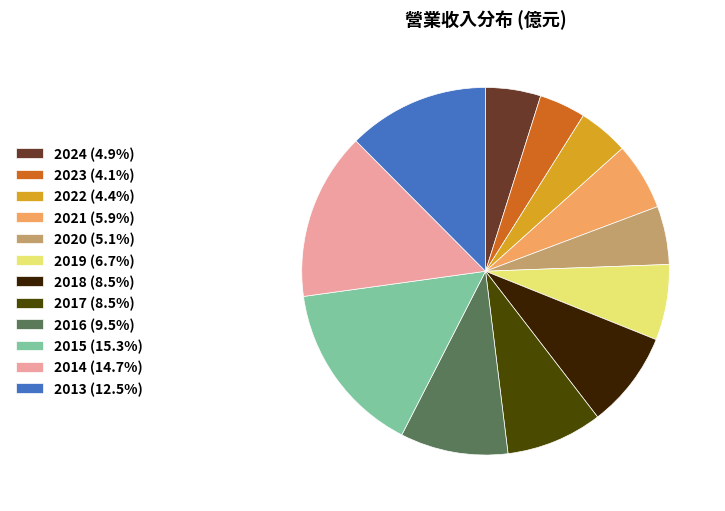

Is the sum of 2021 (5.9%) and 2020 (5.1%) greater than half?

No